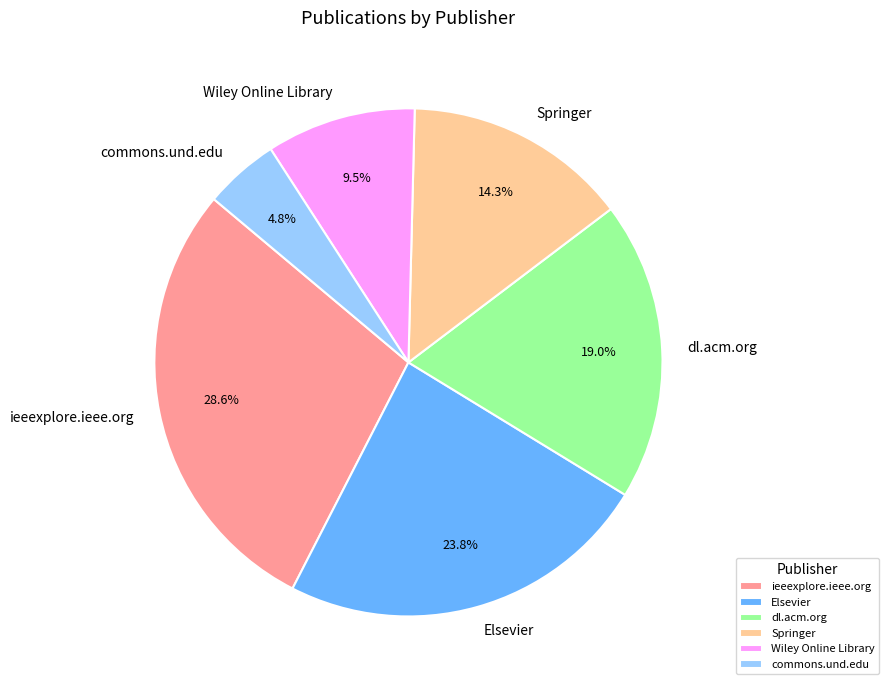

Rank the categories by value from lowest to highest.

commons.und.edu, Wiley Online Library, Springer, dl.acm.org, Elsevier, ieeexplore.ieee.org